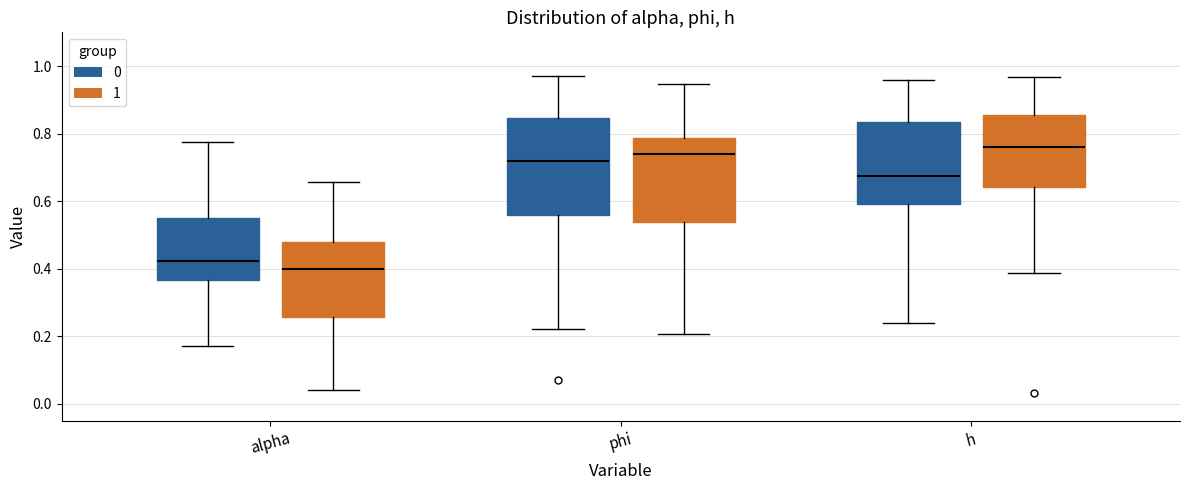

Where is the lower edge of the box for phi (1) on the y-axis? The values are not printed on the chart, so give them approximately, as read against the axis.

0.54